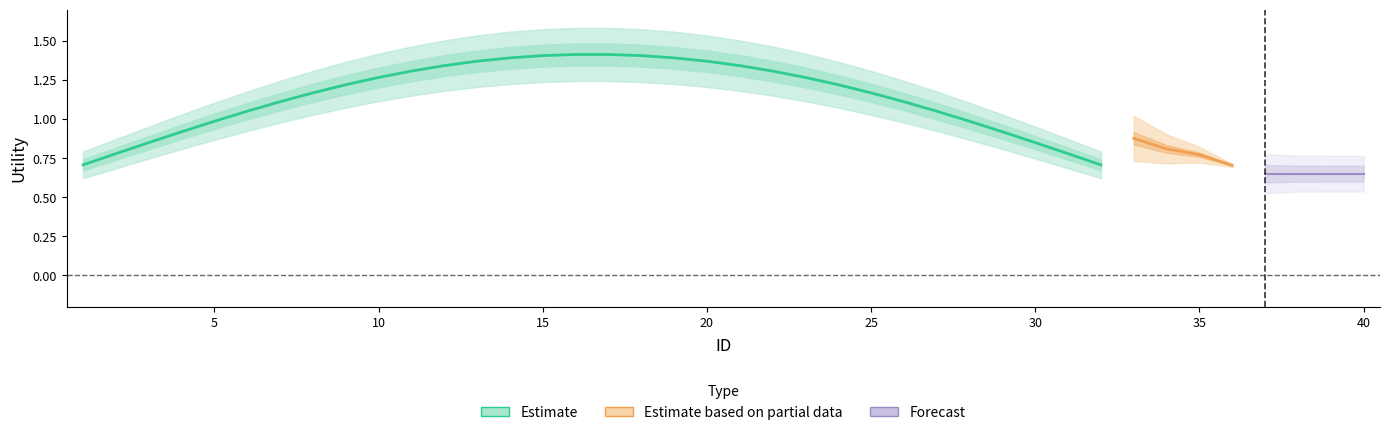

What is the smallest value displayed?

0.6